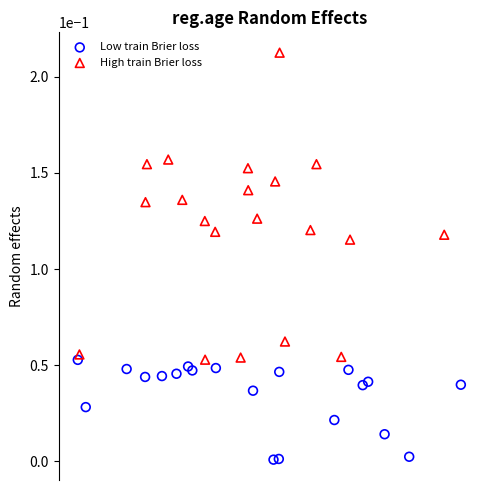

Which series reaches the maximum Y coordinate?

High train Brier loss